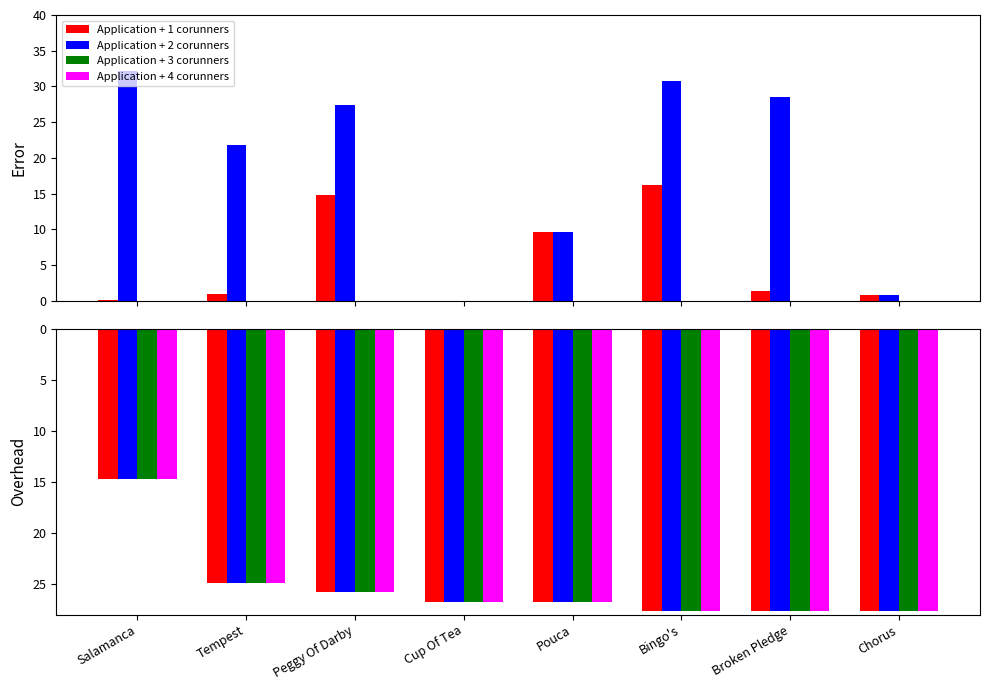

At which category is the sum across all series the highest?

Bingo's